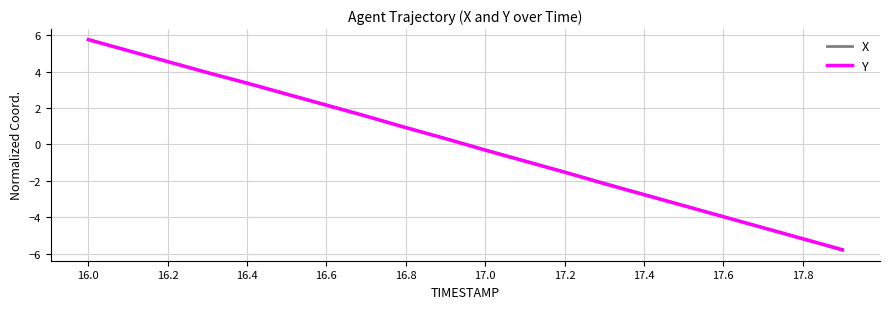

What is the maximum value shown in the chart?

5.8